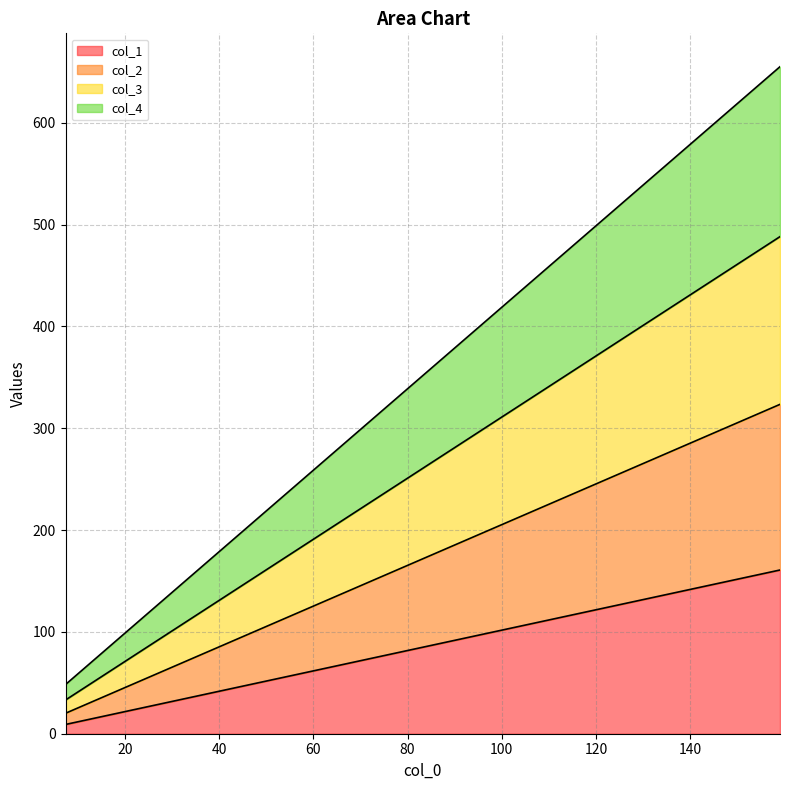

What is the highest value of the col_1 series?

160.8